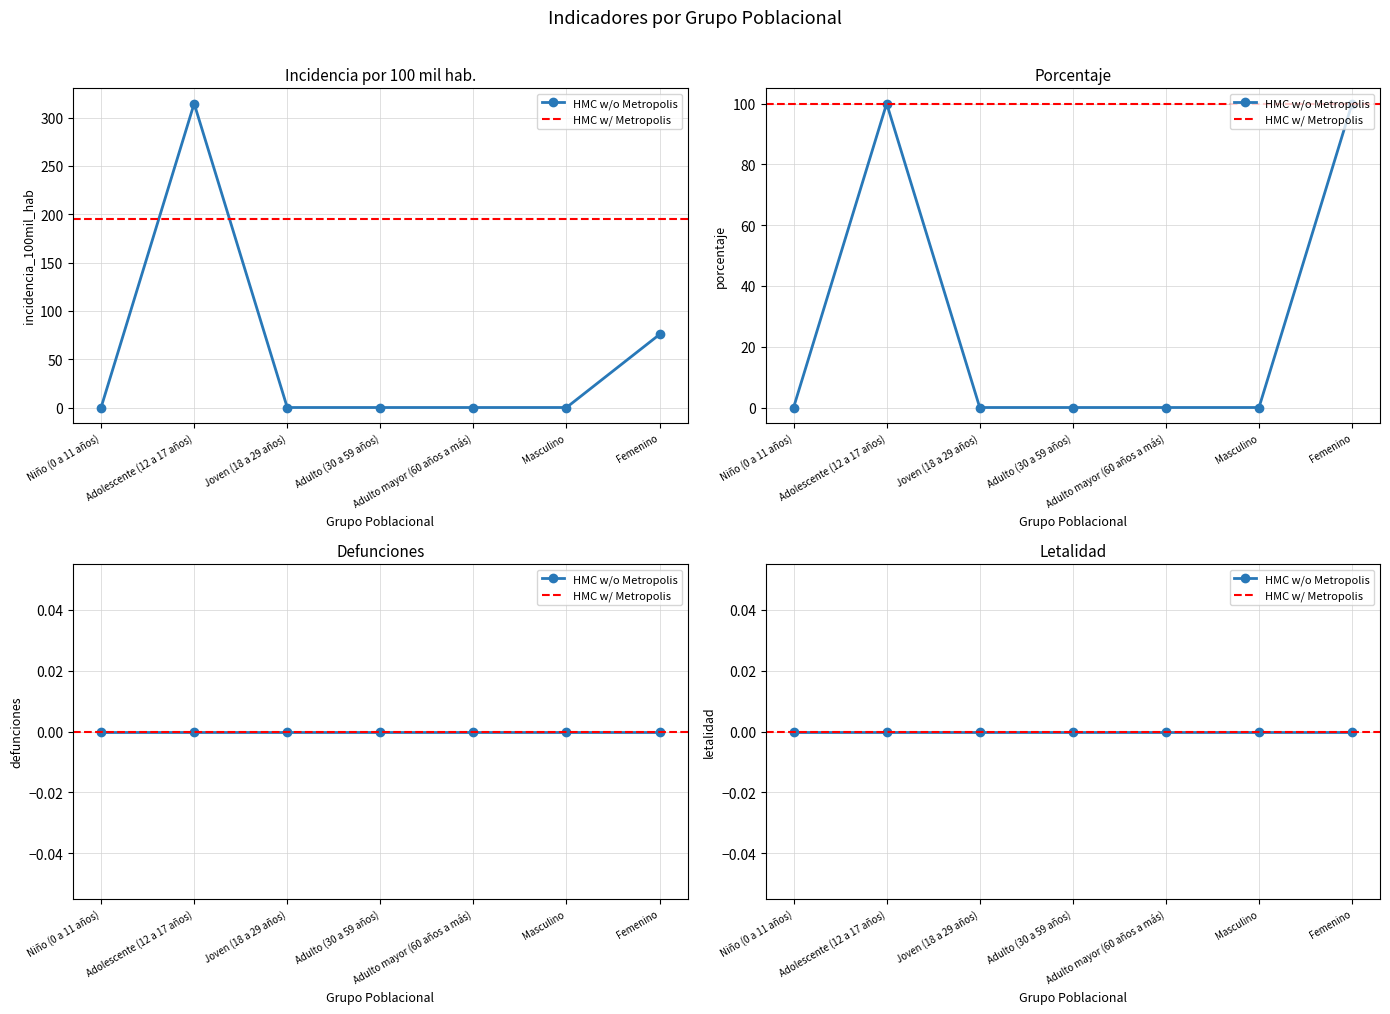

True or false: porcentaje and incidencia_100mil_hab intersect in this chart.

False